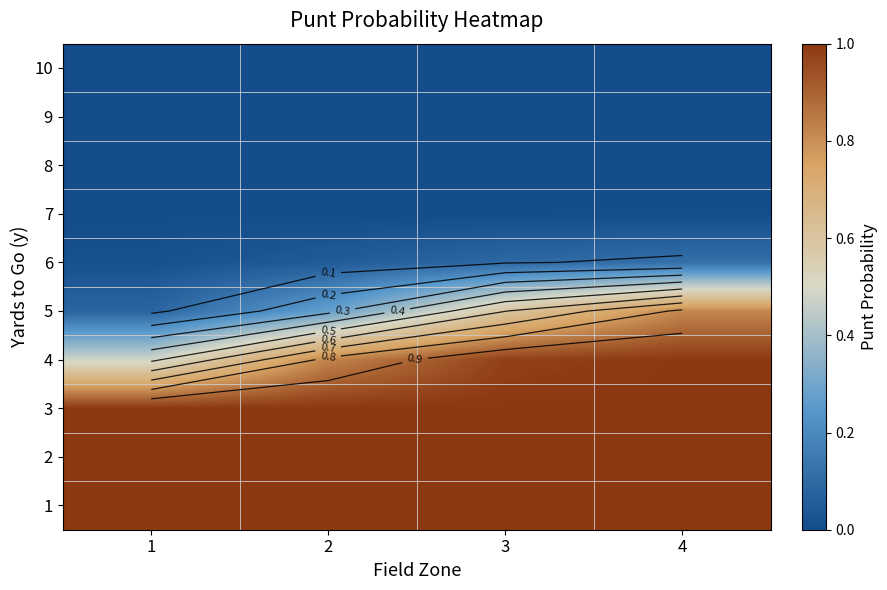

The value of 8 at 2 is 0.0. True or false?

True